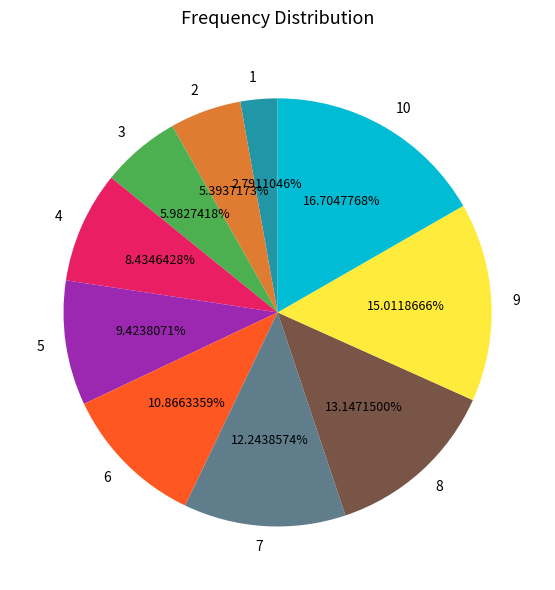

True or false: 8 accounts for 13% of the total.

True